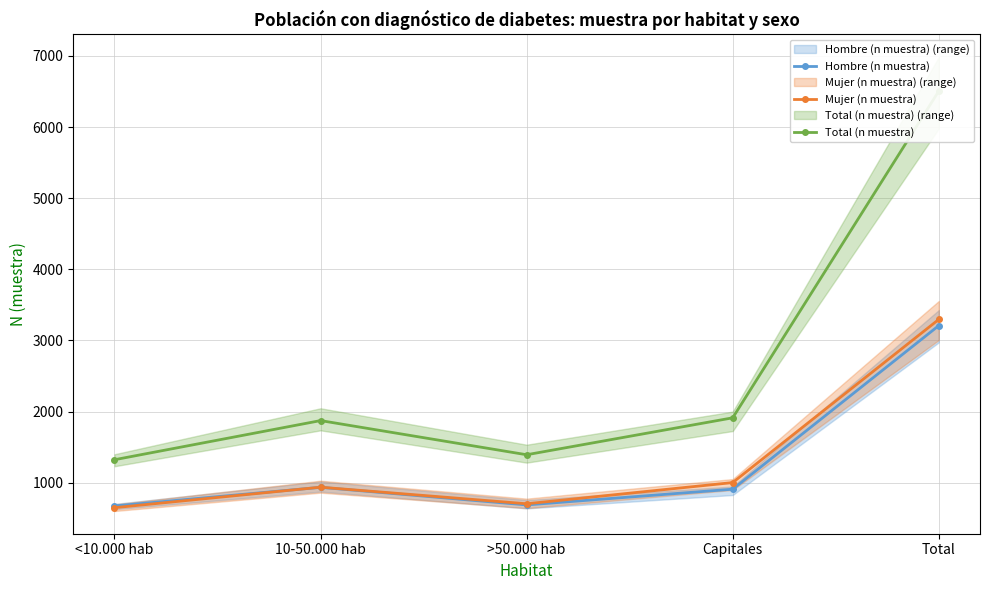

Between Total and Capitales, which is larger?

Total